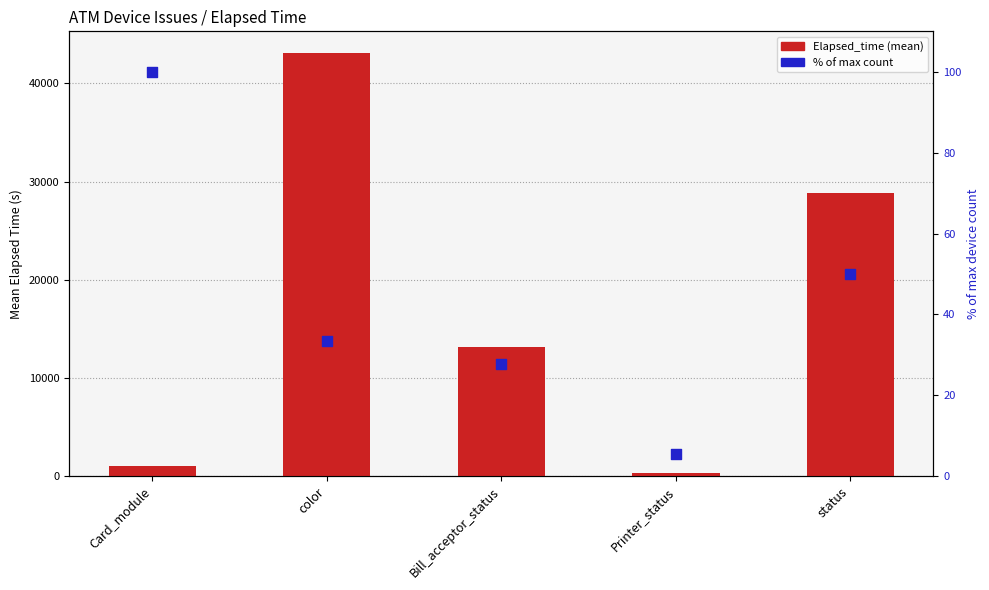

Which series contains the lowest Y value?

% of max count